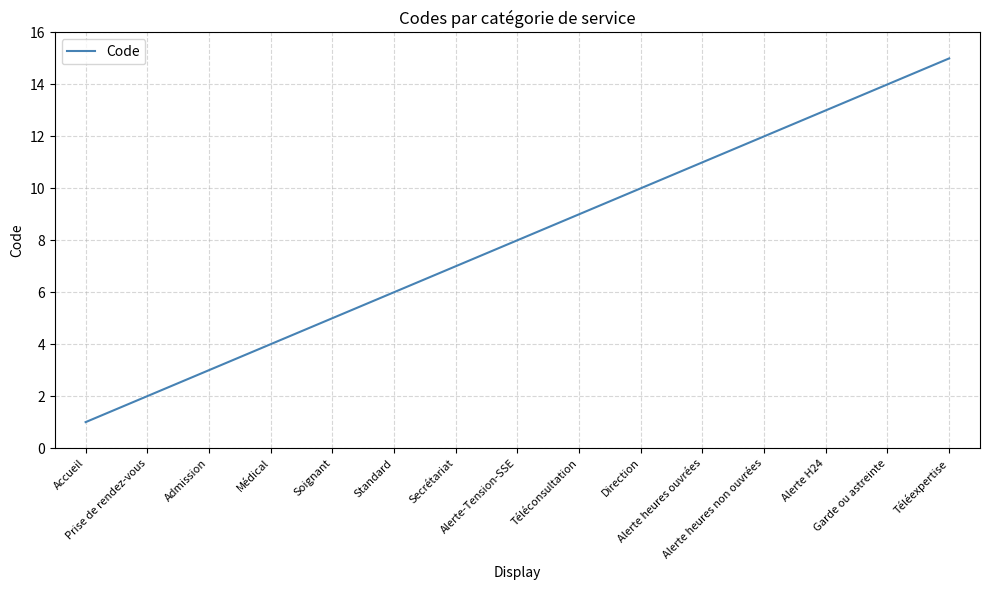

What is the maximum value shown in the chart?

15